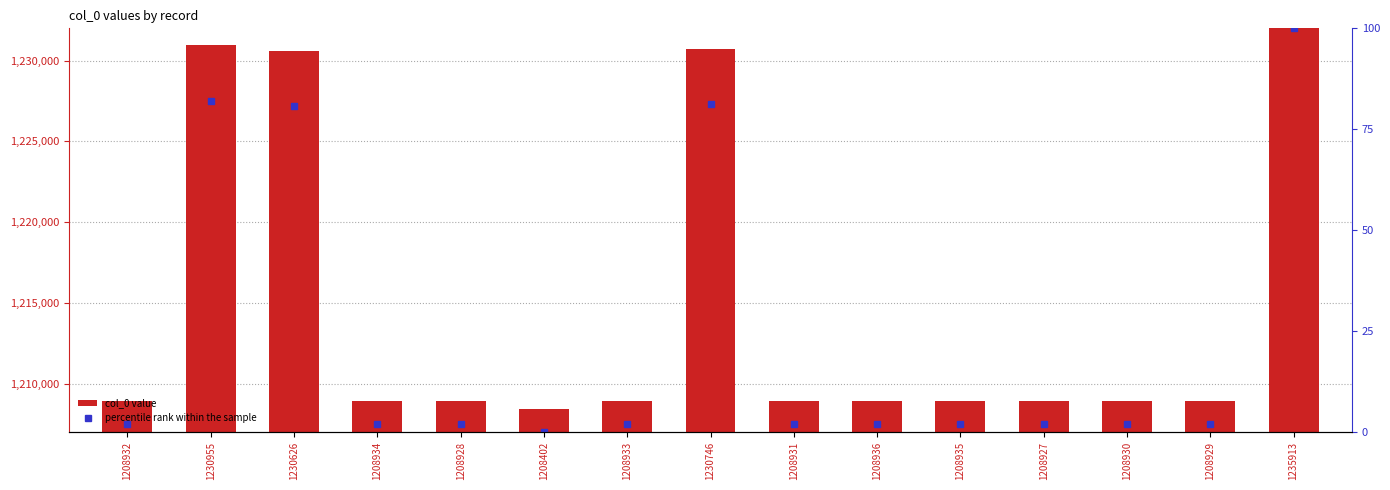

Reading right to left, what are all the values shown in this chart?

col_0 value: 1235913=1235913.0	1208929=1208929.0	1208930=1208930.0	1208927=1208927.0	1208935=1208935.0	1208936=1208936.0	1208931=1208931.0	1230746=1230746.0	1208933=1208933.0	1208402=1208402.0	1208928=1208928.0	1208934=1208934.0	1230626=1230626.0	1230955=1230955.0	1208932=1208932.0
percentile rank within the sample: 1235913=100.0	1208929=1.9	1208930=1.9	1208927=1.9	1208935=1.9	1208936=1.9	1208931=1.9	1230746=81.2	1208933=1.9	1208402=0.0	1208928=1.9	1208934=1.9	1230626=80.8	1230955=82.0	1208932=1.9